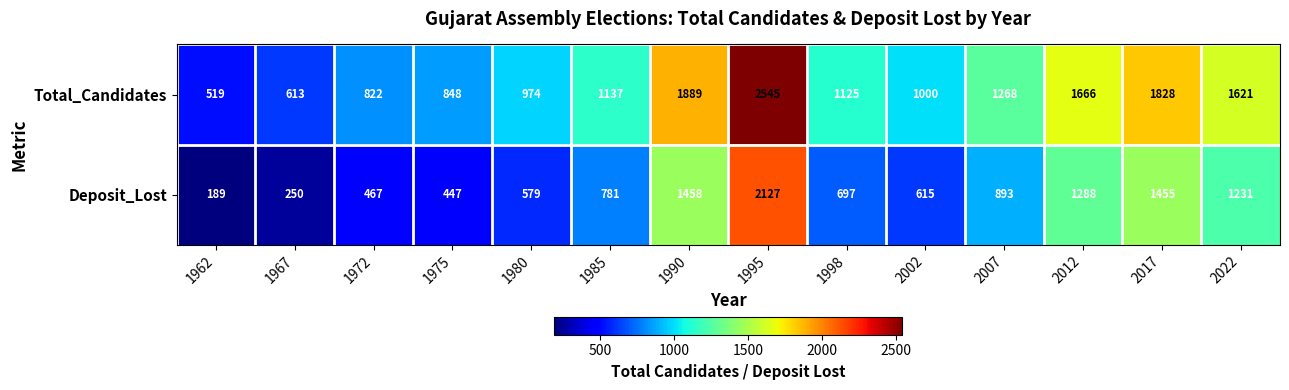

Which series changed the most between 1975 and 1998?

Total_Candidates